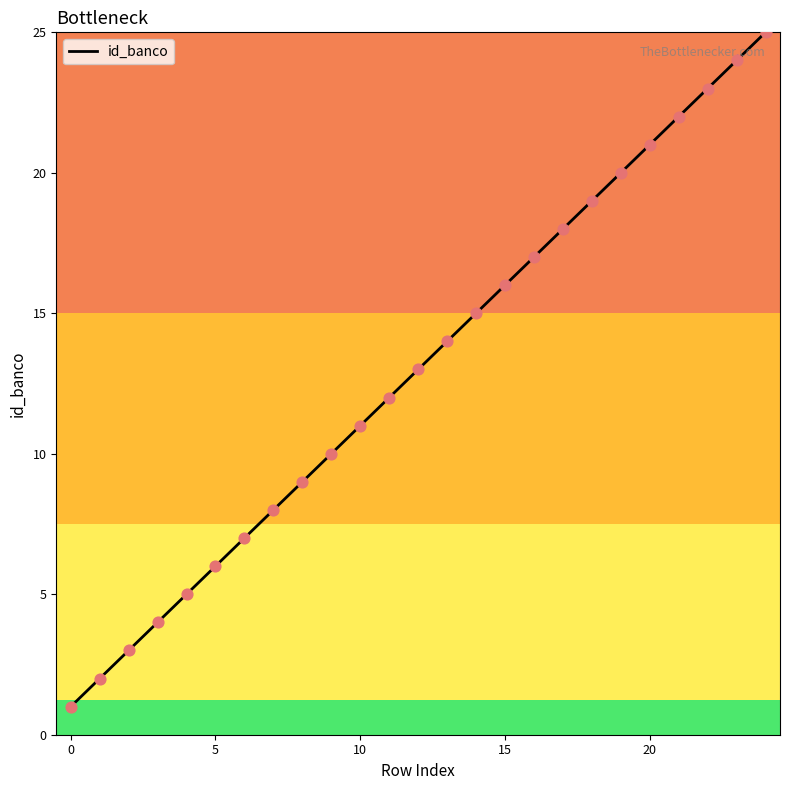

What is the greatest value displayed?

25